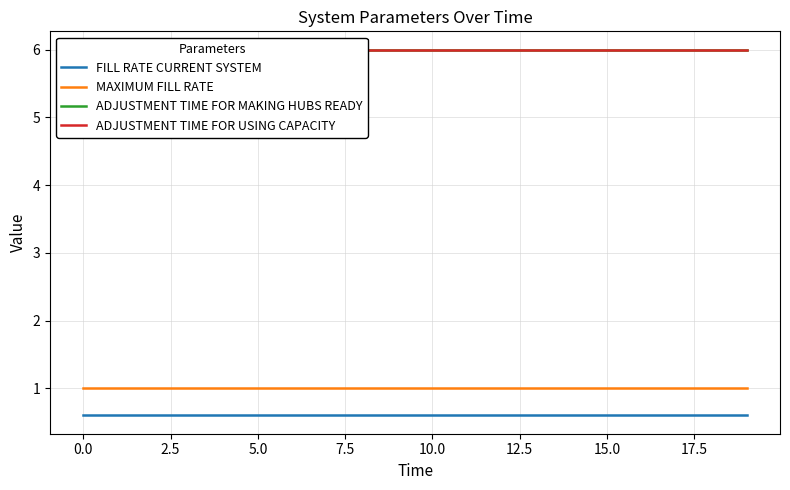

Reading left to right, what are all the values shown in this chart?

FILL RATE CURRENT SYSTEM: 0.6	0.6	0.6	0.6	0.6	0.6	0.6	0.6	0.6	0.6	0.6	0.6	0.6	0.6	0.6	0.6	0.6	0.6	0.6	0.6
MAXIMUM FILL RATE: 1.0	1.0	1.0	1.0	1.0	1.0	1.0	1.0	1.0	1.0	1.0	1.0	1.0	1.0	1.0	1.0	1.0	1.0	1.0	1.0
ADJUSTMENT TIME FOR MAKING HUBS READY: 6.0	6.0	6.0	6.0	6.0	6.0	6.0	6.0	6.0	6.0	6.0	6.0	6.0	6.0	6.0	6.0	6.0	6.0	6.0	6.0
ADJUSTMENT TIME FOR USING CAPACITY: 6.0	6.0	6.0	6.0	6.0	6.0	6.0	6.0	6.0	6.0	6.0	6.0	6.0	6.0	6.0	6.0	6.0	6.0	6.0	6.0